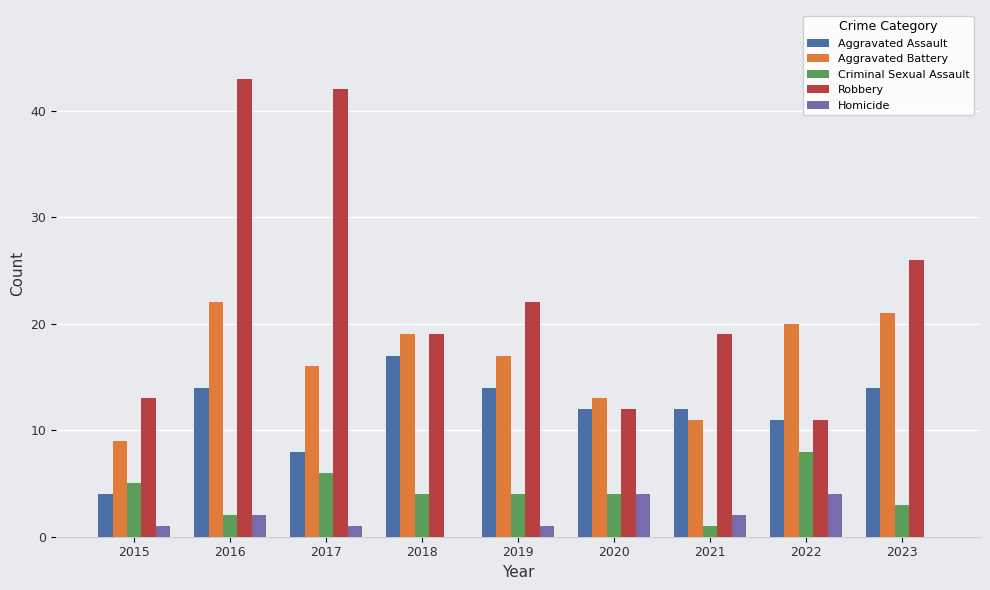

Where does the Aggravated Battery series first go above 17?

2016